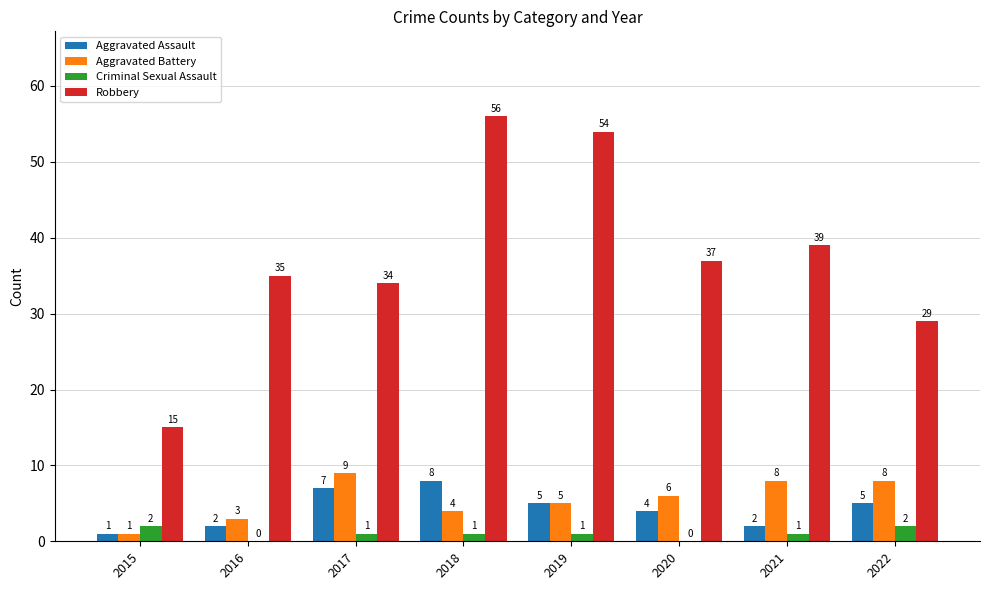

Where is Aggravated Battery nearest to the value 5?

2019